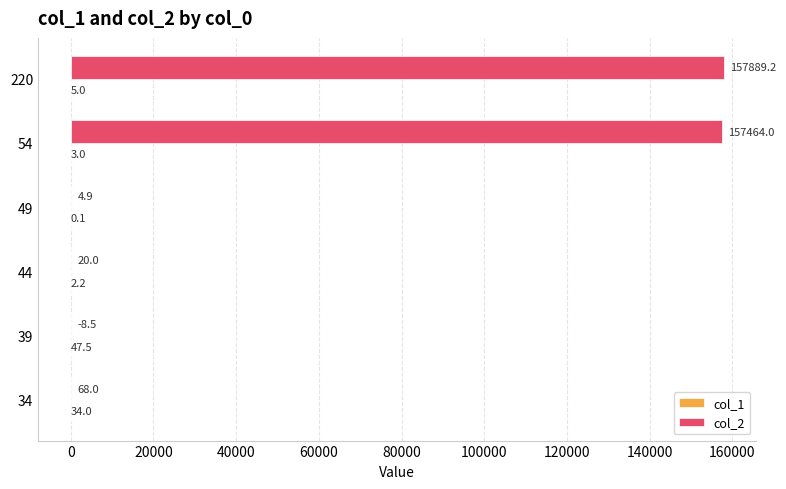

What is the average value of the col_2 series?

52572.9